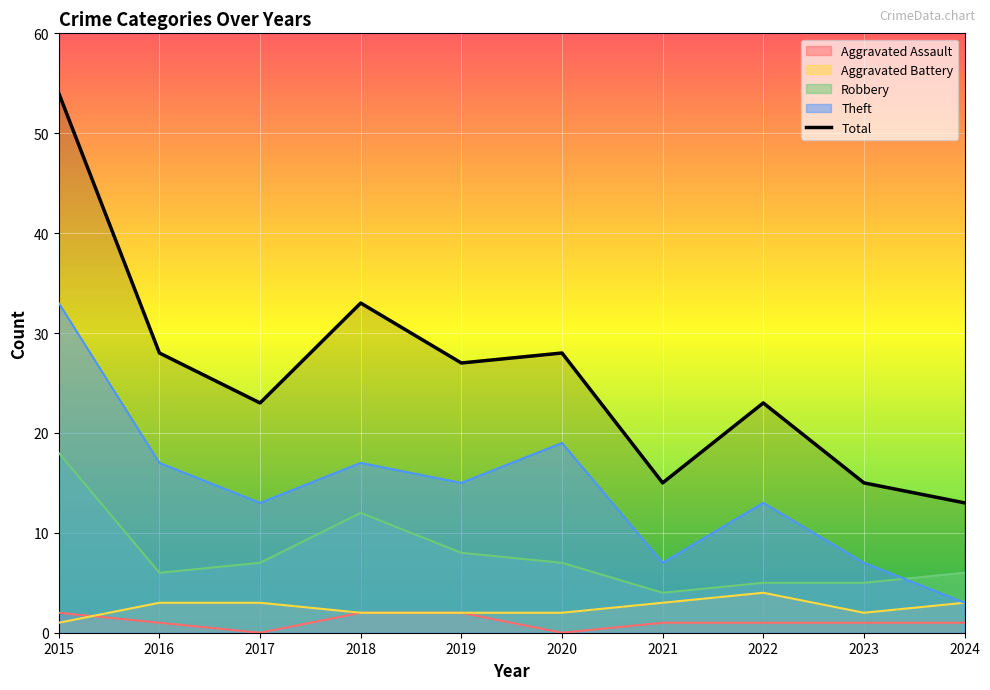

The value at 2020 is 41. True or false?

False